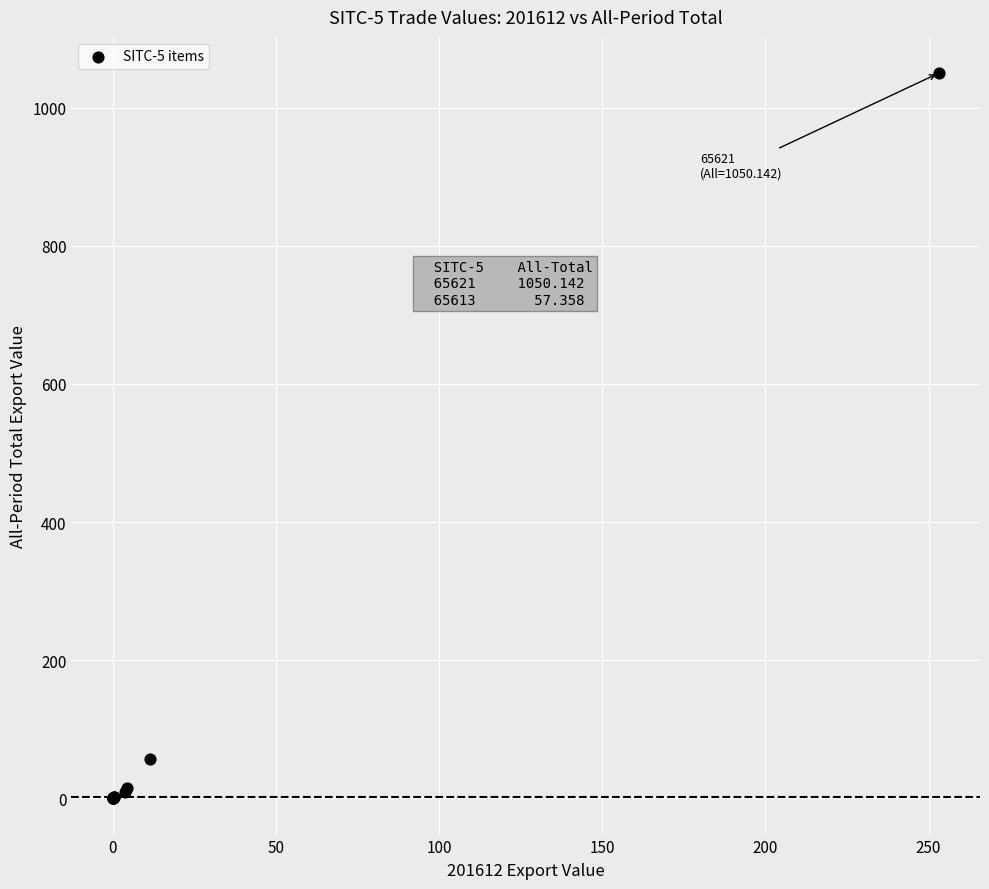

What Y value in the scatter plot is closest to 525?

57.4